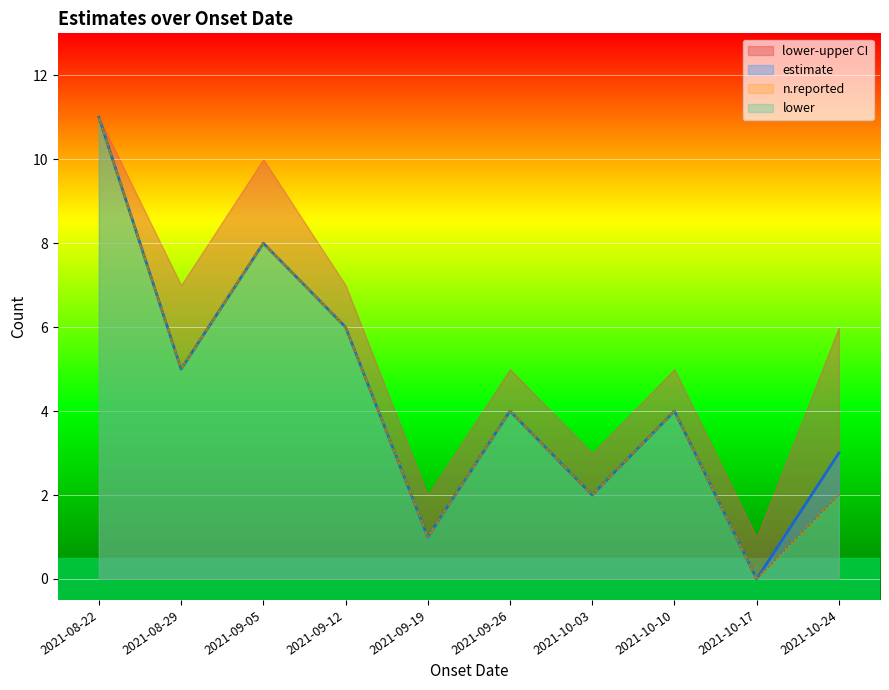

Read the estimate value at 2021-10-24.

3